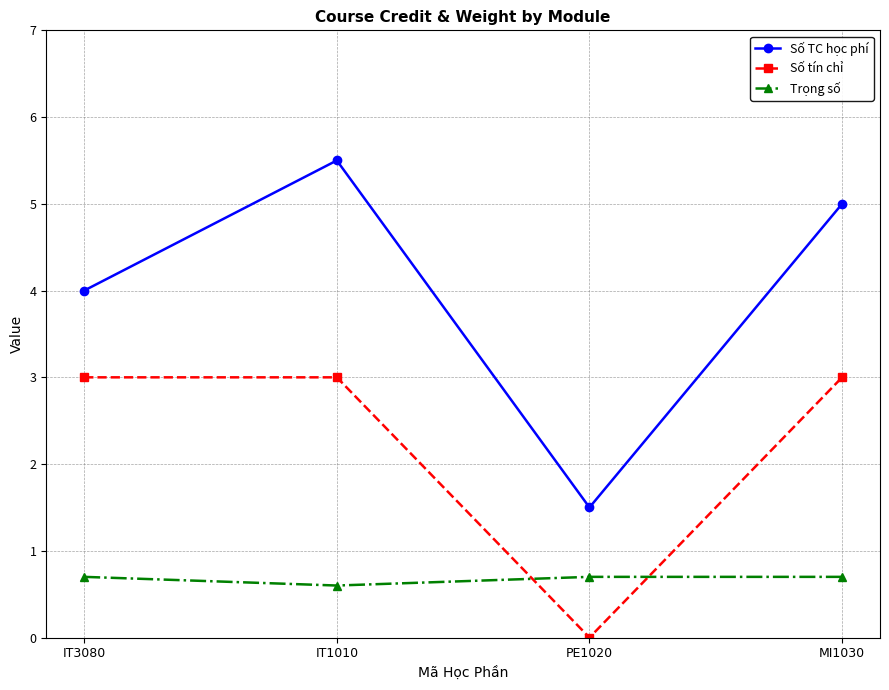

What is the difference between the Trọng số values at IT1010 and IT3080?

0.1